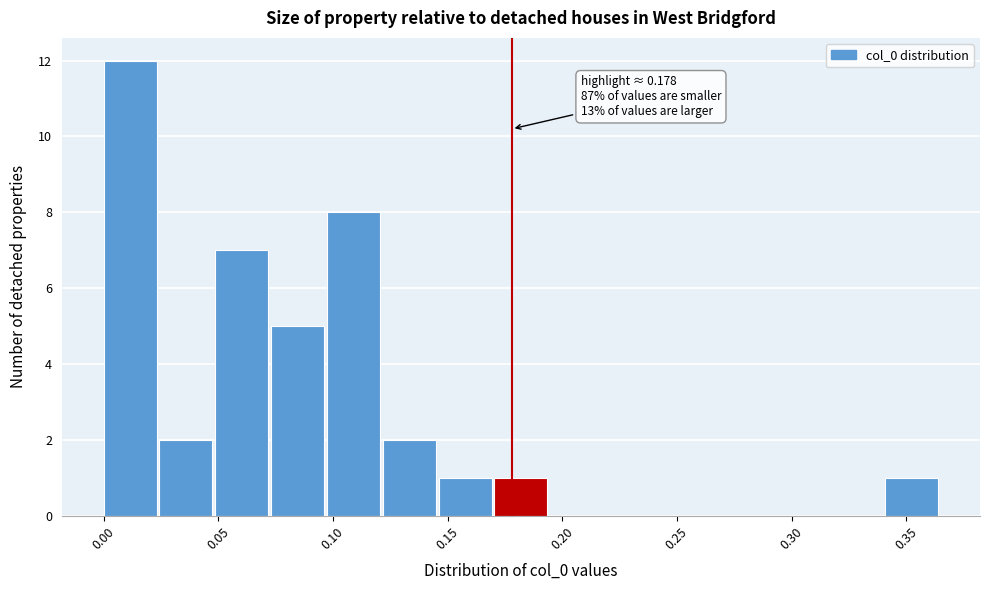

Over which range of the x-axis is the bar tallest?

0.000 to 0.025